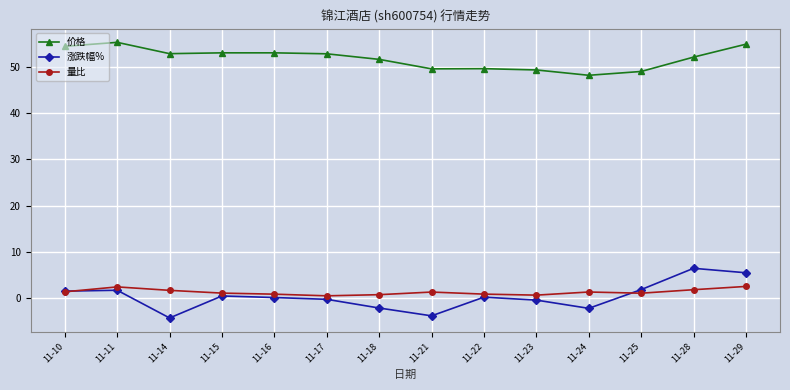

What is the value of the 涨跌幅% point at the 10th from the left?

-0.6